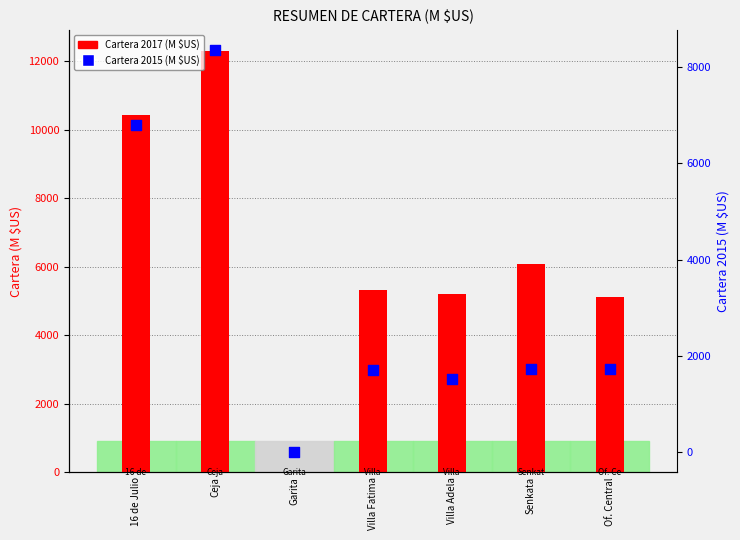

Which series has the largest Y range (max minus min)?

Cartera 2017